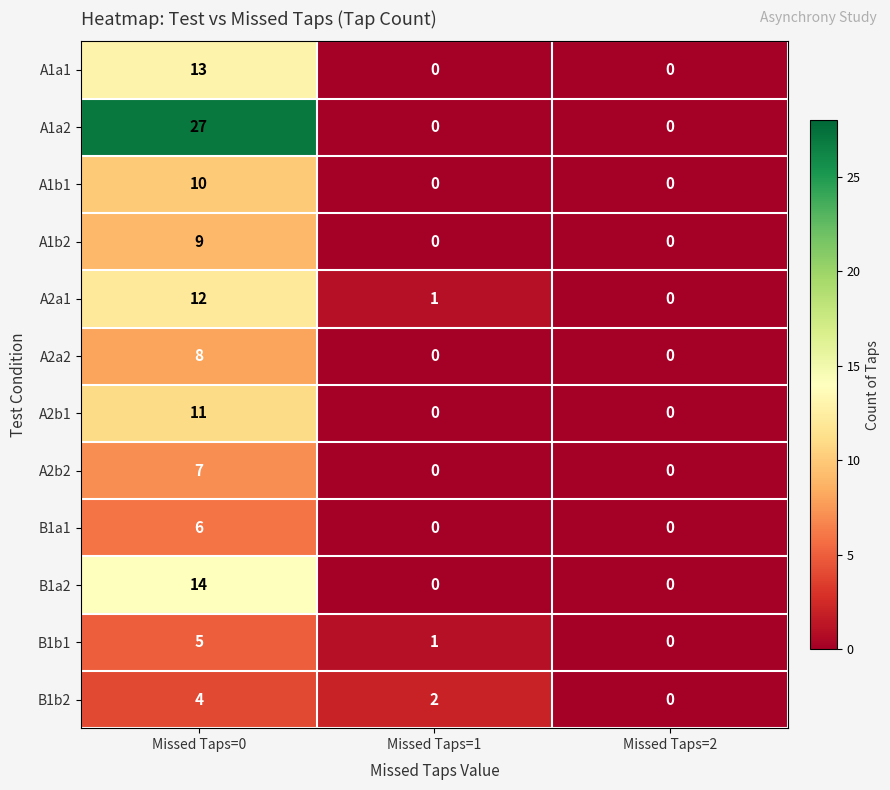

Which series changed the most between Missed Taps=0 and Missed Taps=2?

A1a2